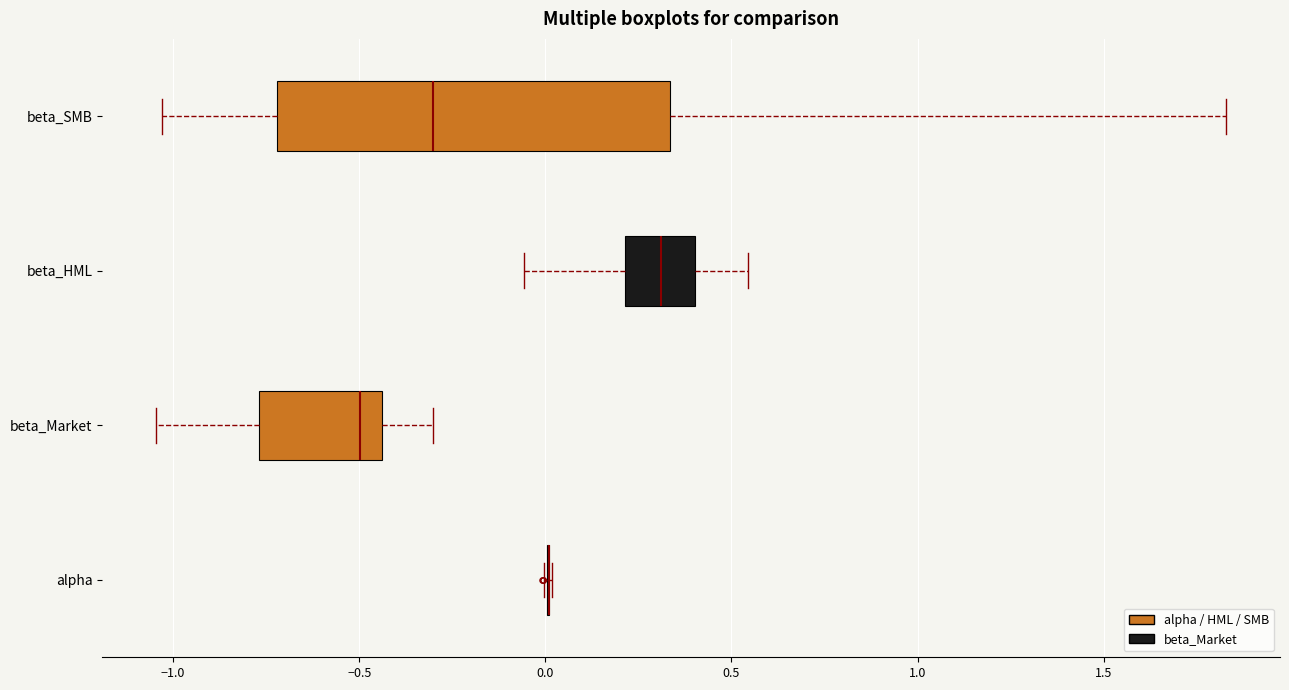

Reading bottom to top, read every box against the x-axis: the position of its median line, the range the box covers, and the ends of its whiskers. The values are not printed on the chart, so give them approximately, as read against the axis.

alpha: box collapsed to a line at 0.00, whiskers 0.00 to 0.00
beta_Market: median -0.50, box -0.75 to -0.45, whiskers -1.05 to -0.30
beta_HML: median 0.30, box 0.20 to 0.40, whiskers -0.05 to 0.55
beta_SMB: median -0.30, box -0.70 to 0.35, whiskers -1.05 to 1.85